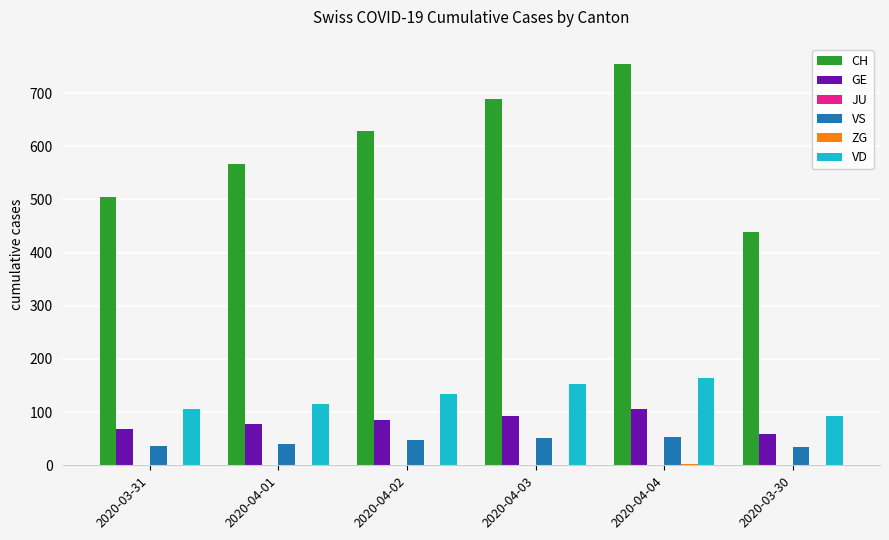

Which series has the largest range (max minus min)?

CH